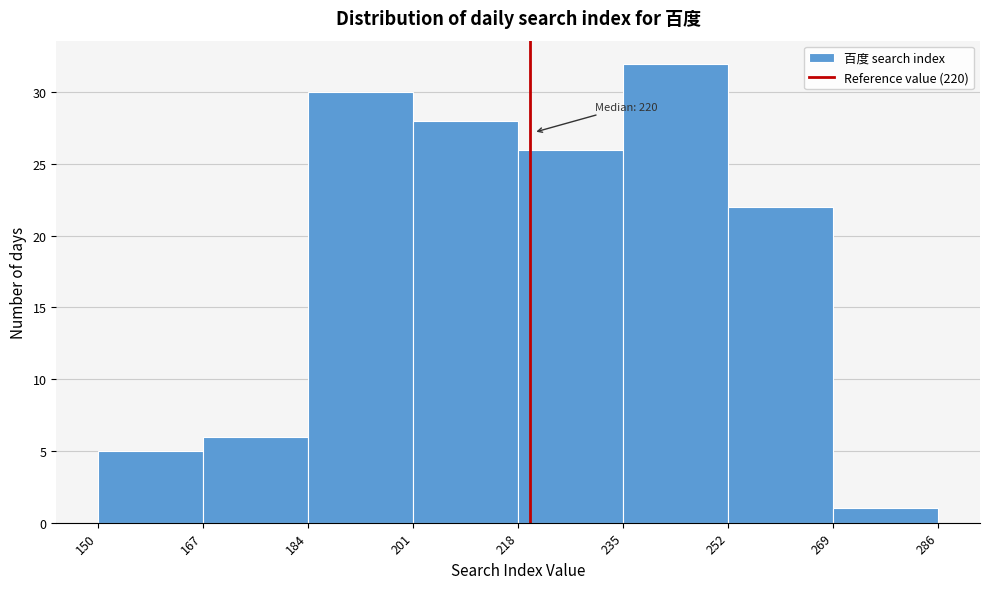

Which range on the x-axis has the tallest bar?

235 to 252